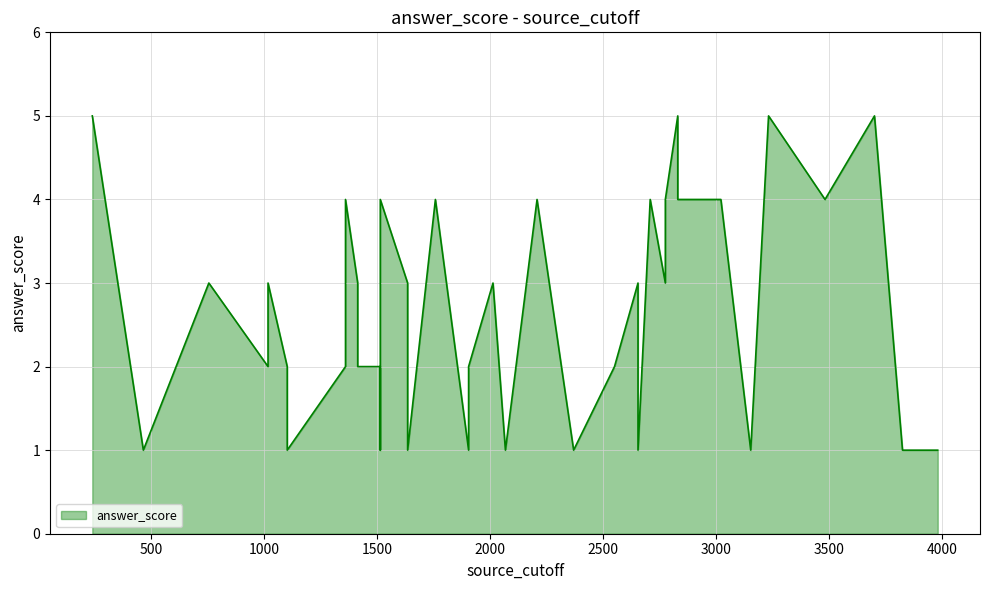

What is the difference between the values at 1414 and 2370?

2